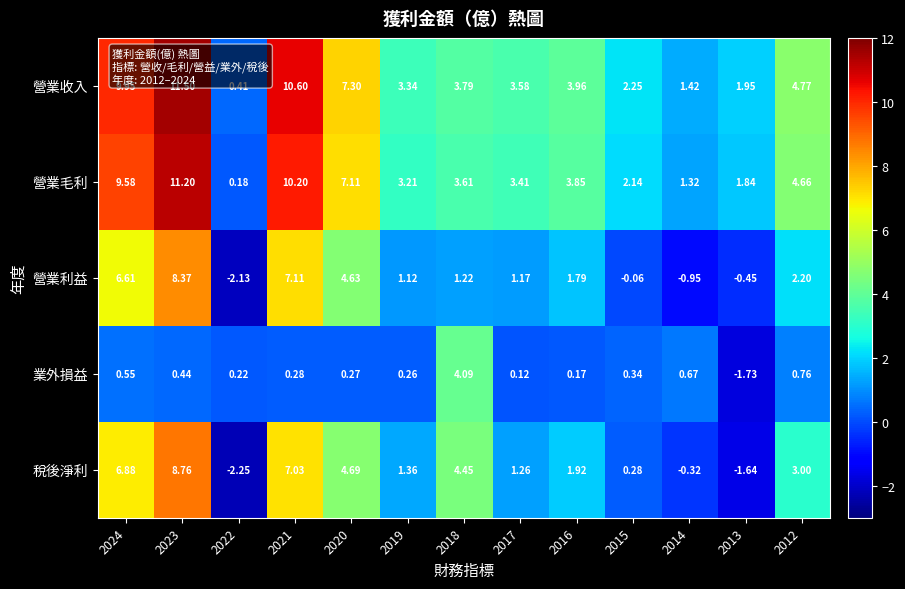

Between 2023 and 2013, which series saw the biggest shift?

稅後淨利